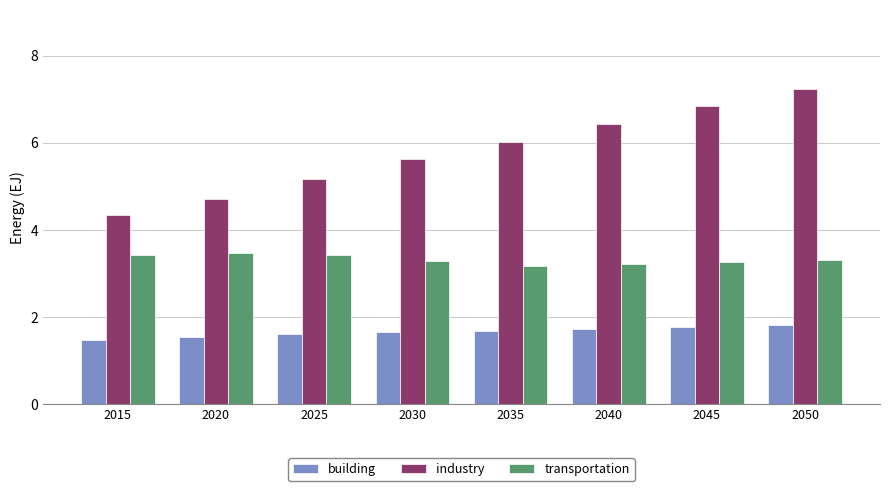

What are all the series names shown in the legend?

building, industry, transportation